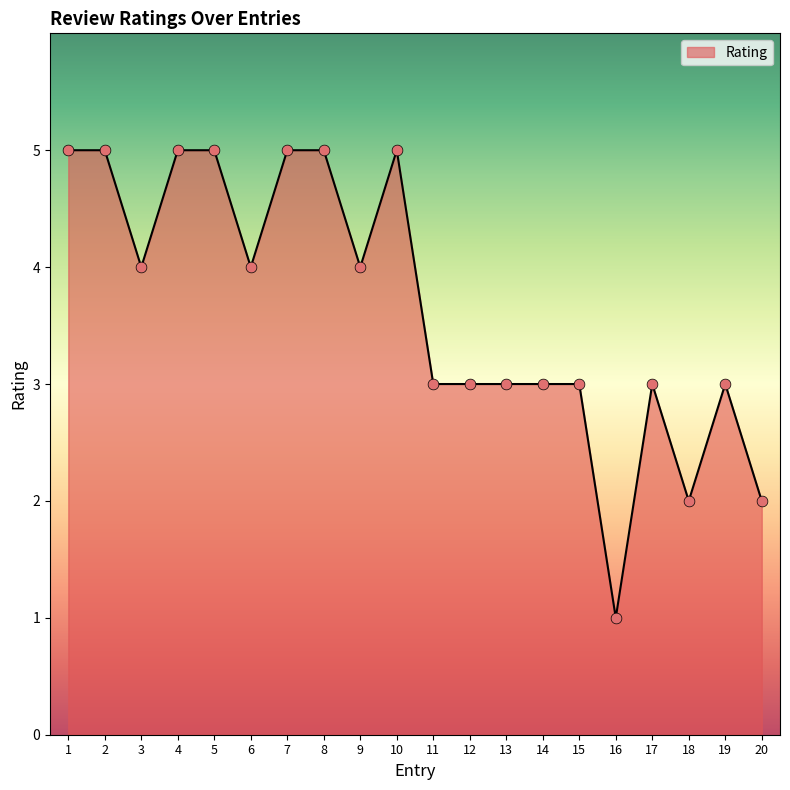

Which has a higher value, 9 or 5?

5